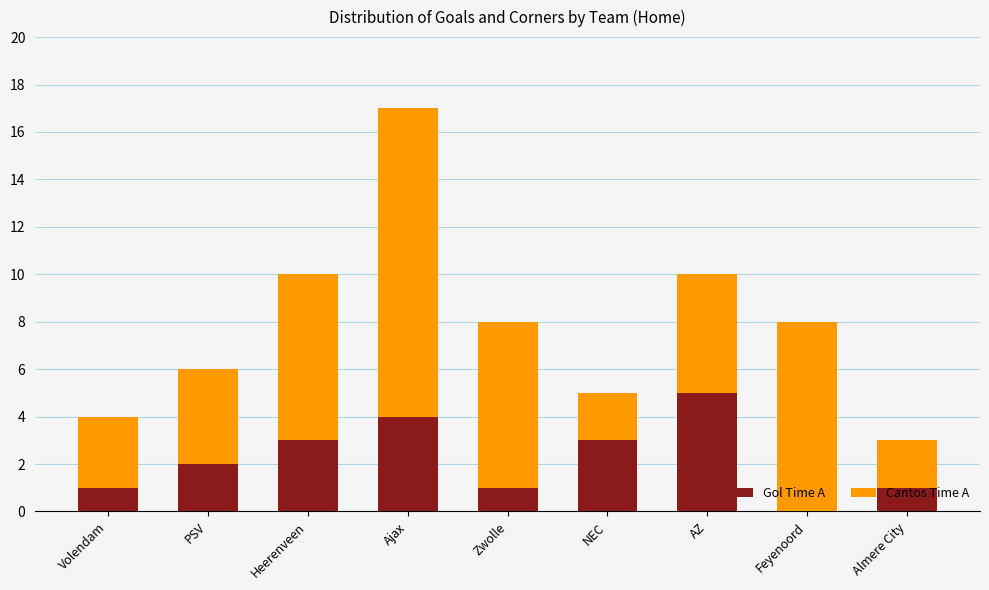

Read the Gol Time A value at Volendam.

1